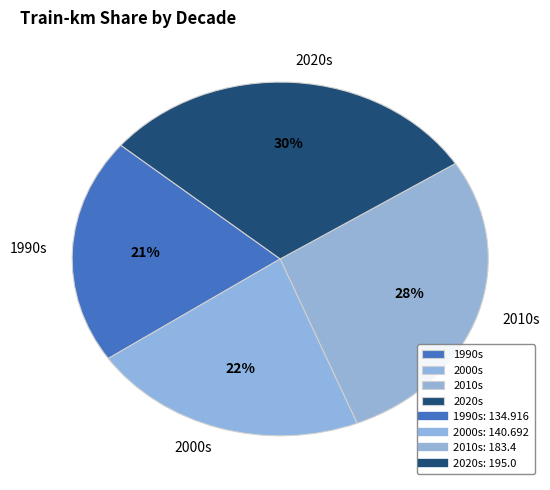

What is the ratio of the value at 2020s to the value at 1990s?

1.4